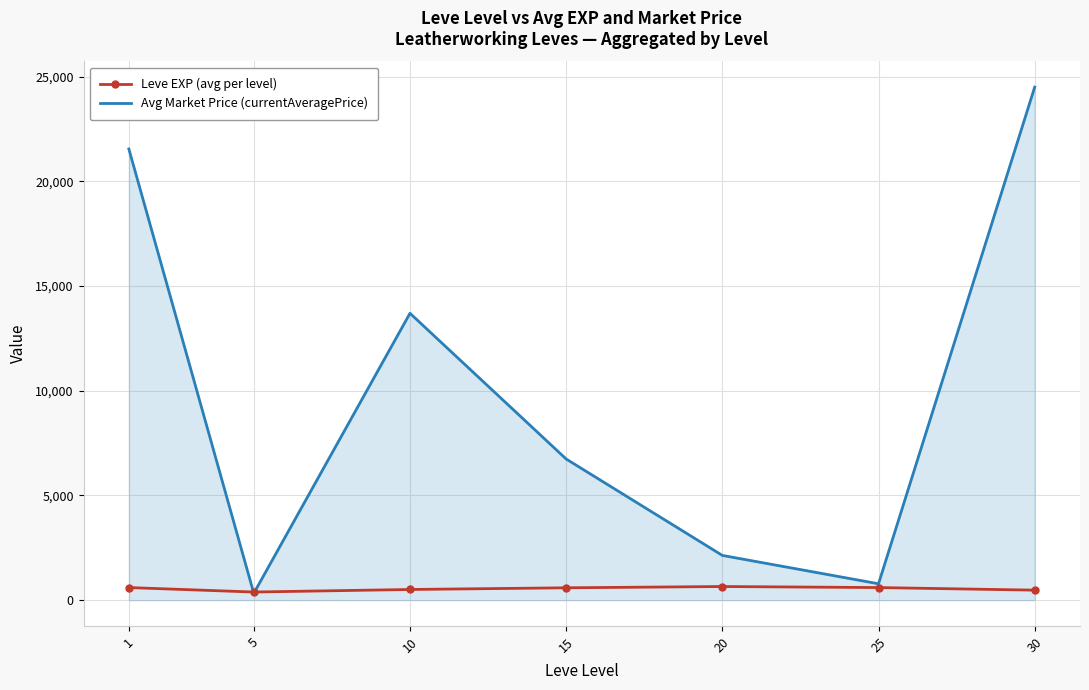

How many interior local valleys does the Avg Market Price (currentAveragePrice) series have?

2